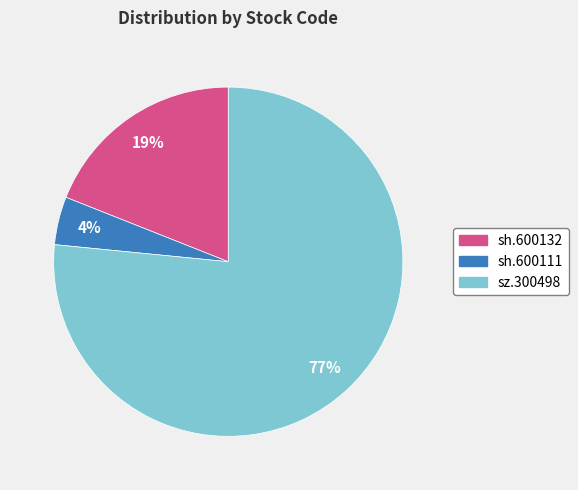

To the nearest percent, what portion does sz.300498 represent?

77%